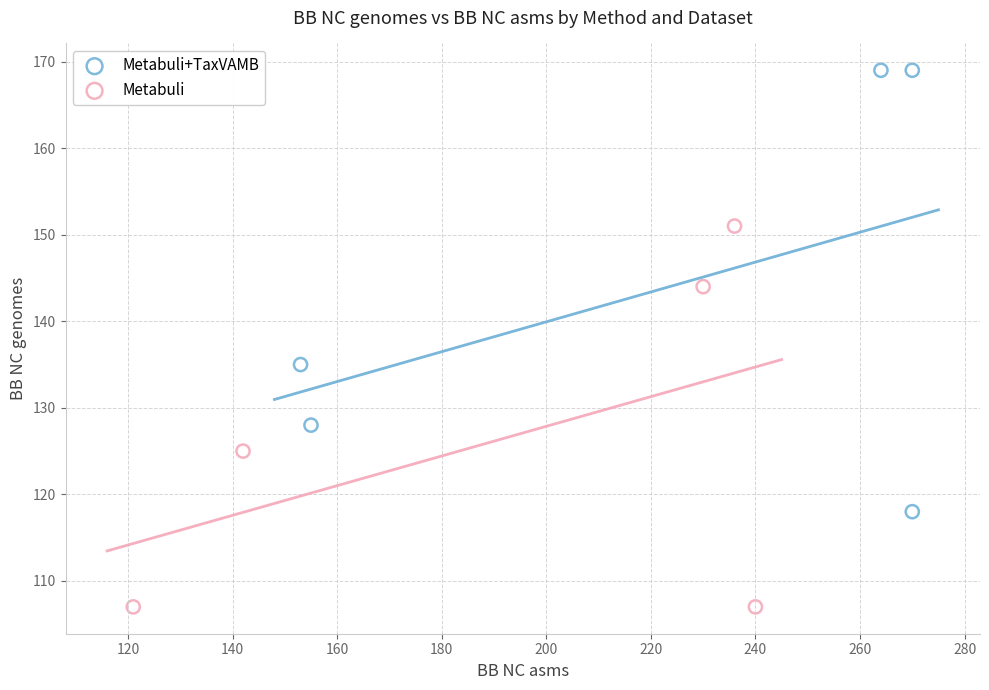

Which series contains the lowest Y value?

Metabuli